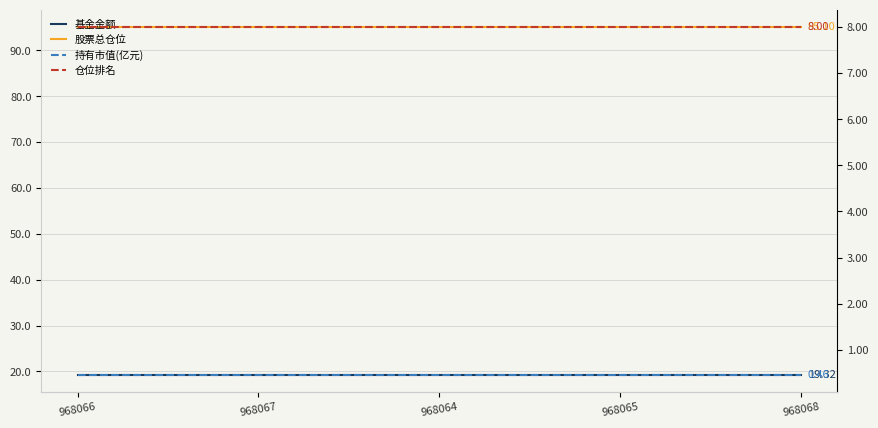

What position from the left is 968064?

3